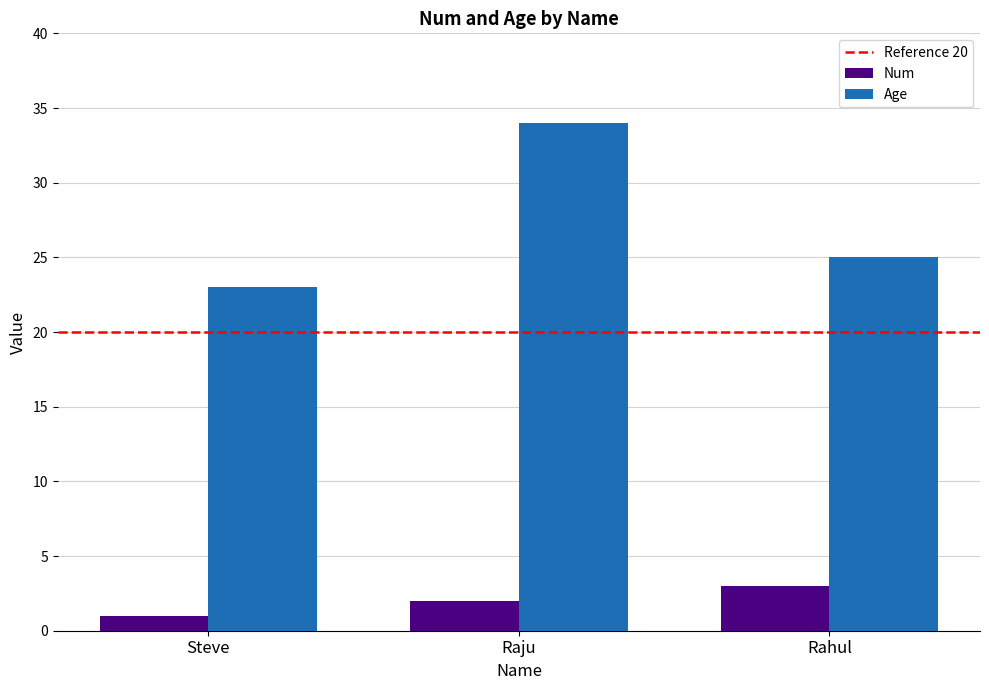

What is the value of the Age bar at the 1st from the left?

23